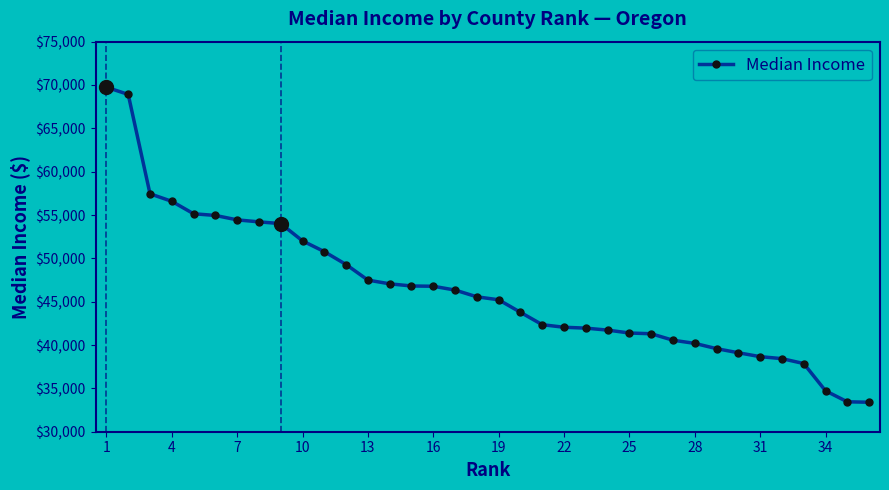

What is the value of the 18th point from the left?

45564